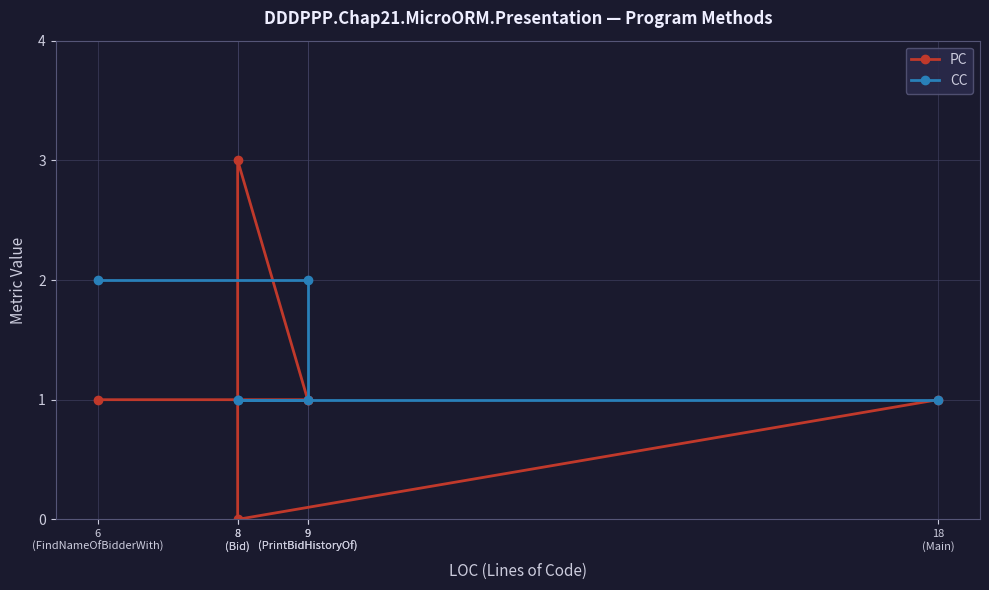

Reading left to right, what are all the values shown in this chart?

PC: 1	0	3	1	1	1
CC: 1	1	1	1	2	2